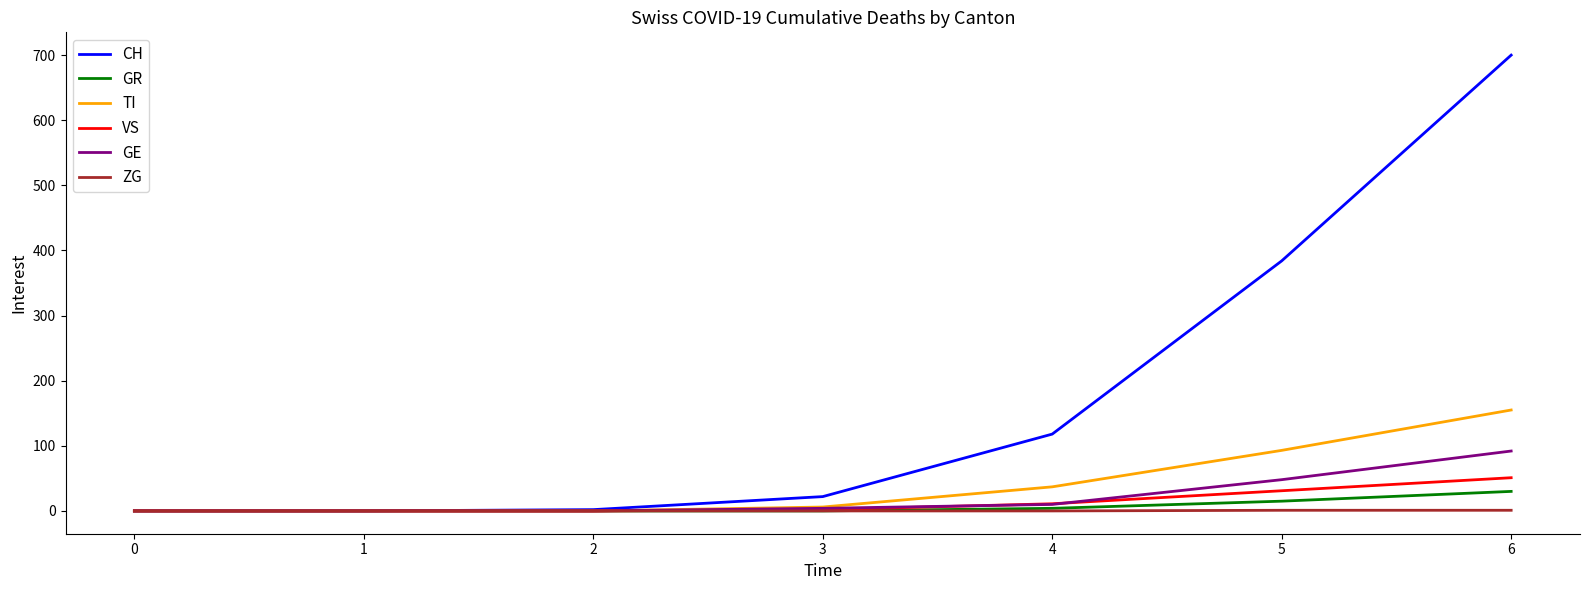

What is the difference between the second highest and minimum values in the CH series?

384